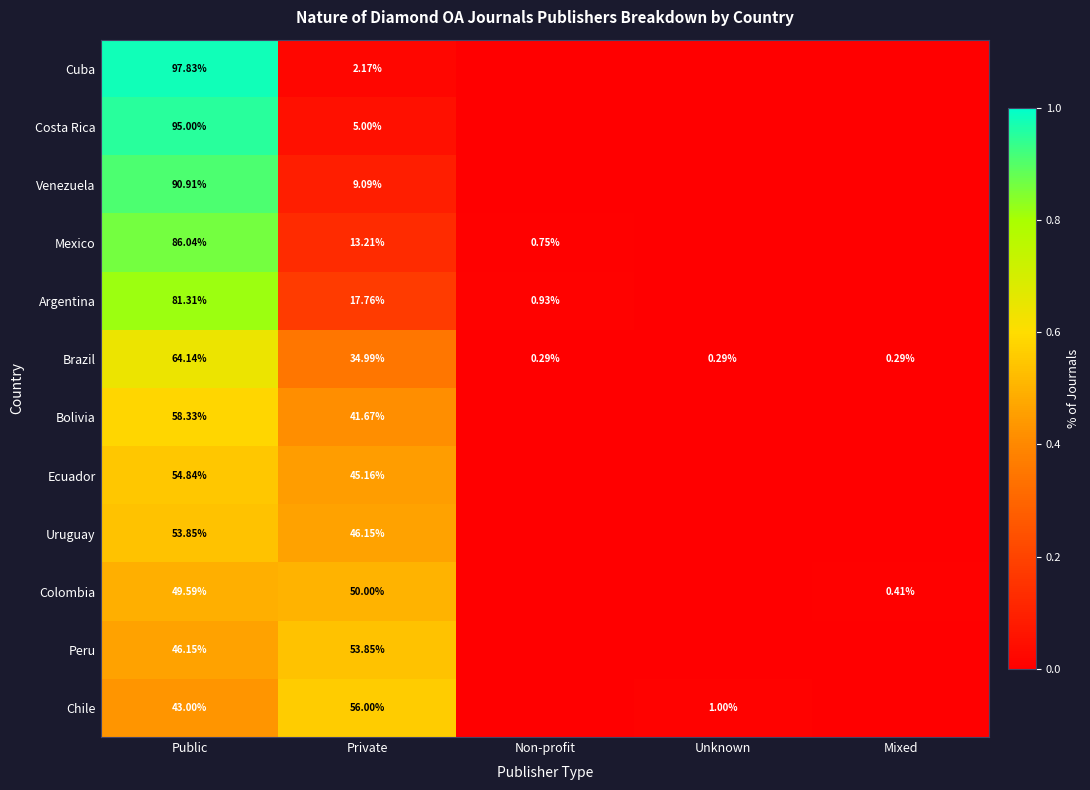

At Public, list the series in order from smallest to largest.

Chile, Peru, Colombia, Uruguay, Ecuador, Bolivia, Brazil, Argentina, Mexico, Venezuela, Costa Rica, Cuba